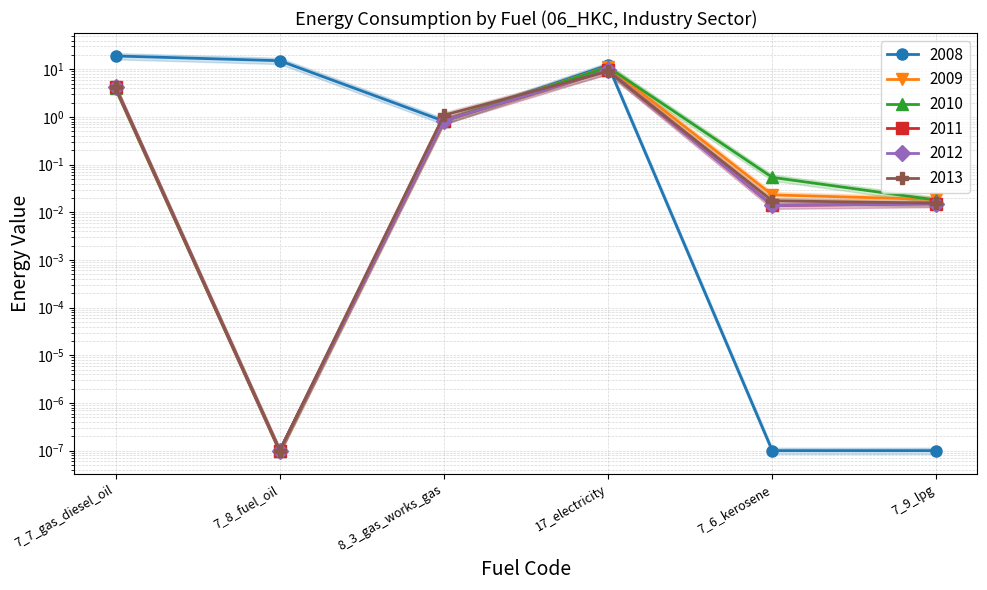

Rank the series at 7_7_gas_diesel_oil from highest to lowest value.

2008, 2011, 2012, 2013, 2009, 2010